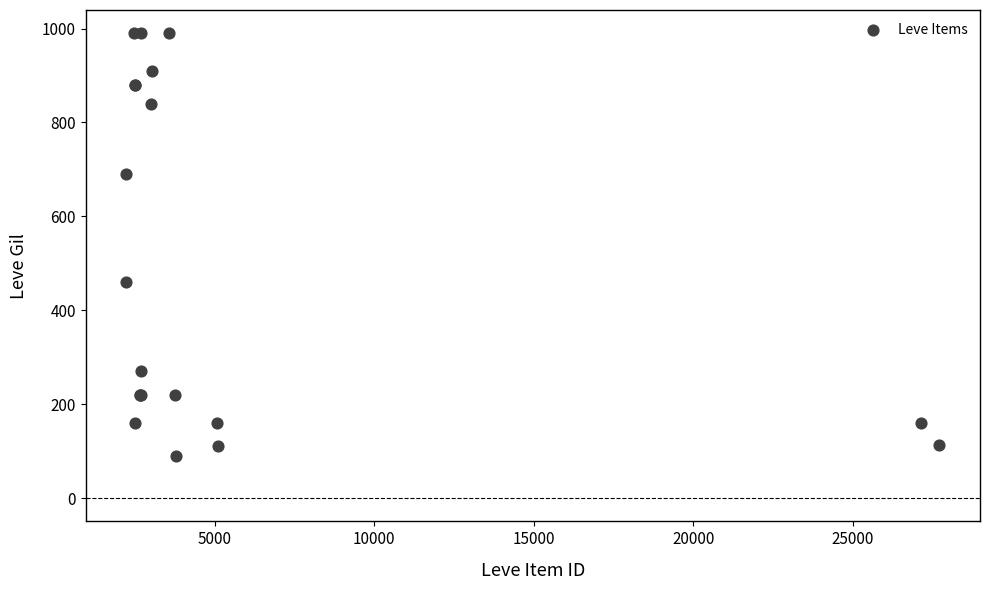

What Y value in the scatter plot is closest to 540?

460